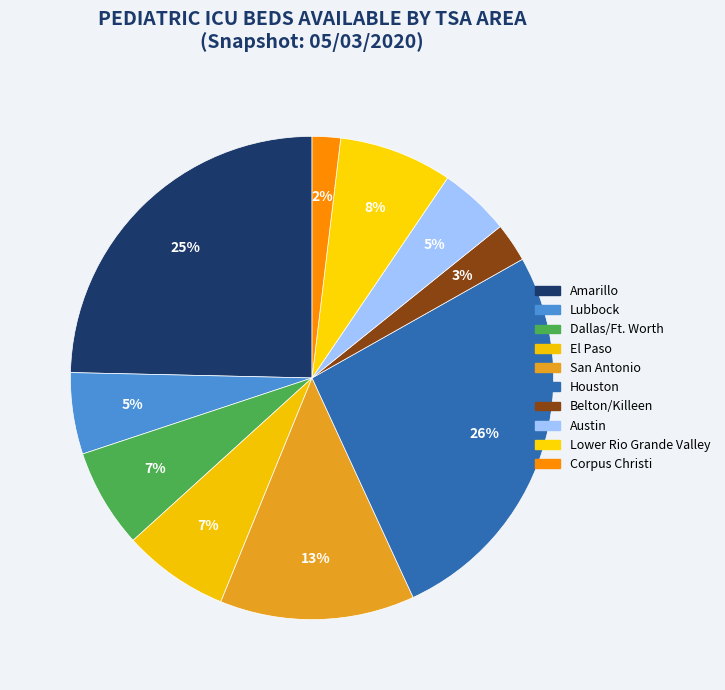

To the nearest percent, what percentage of the pie is Lower Rio Grande Valley?

8%